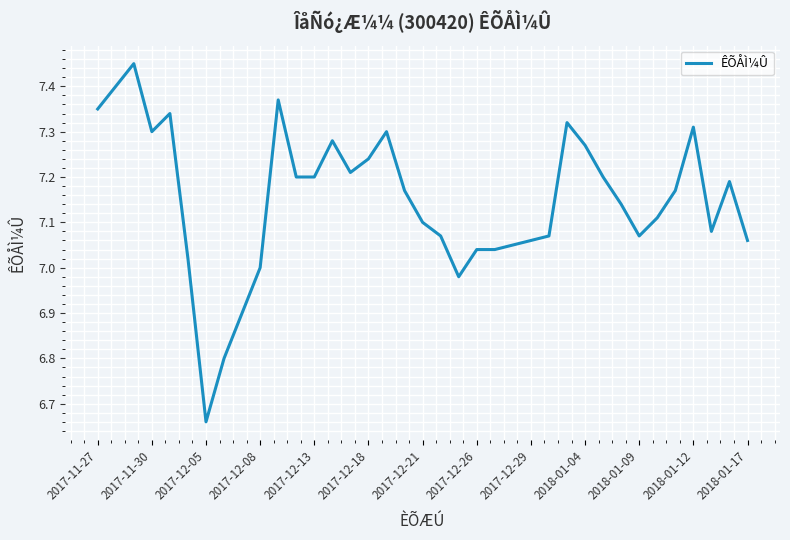

What is the maximum value shown in the chart?

7.5